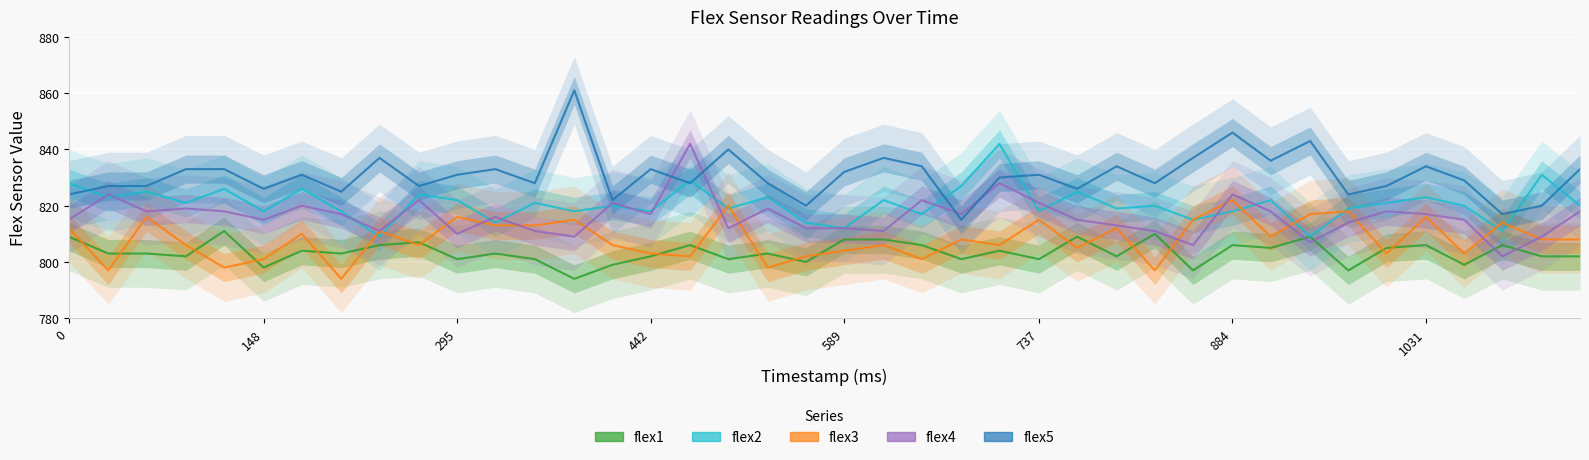

What is the difference between the second highest and second lowest values in the flex4 series?

22